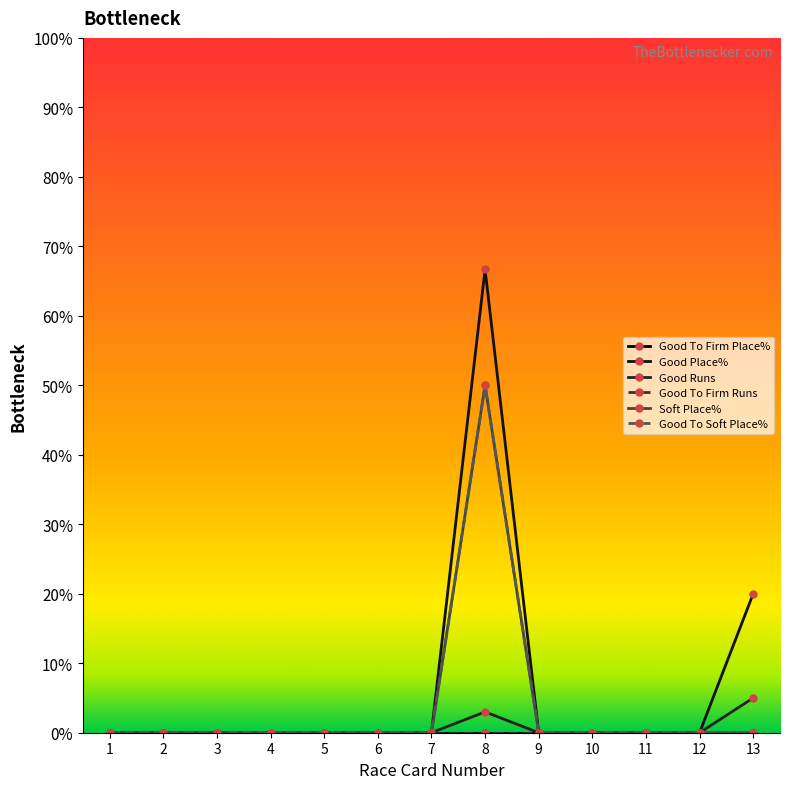

Is this an area chart (filled region under the line)?

No